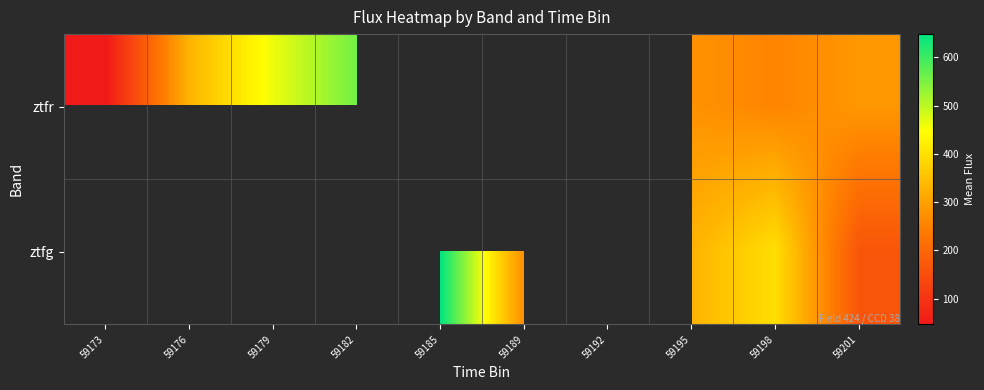

What is the approximate value of ztfr at 59176?

329.8